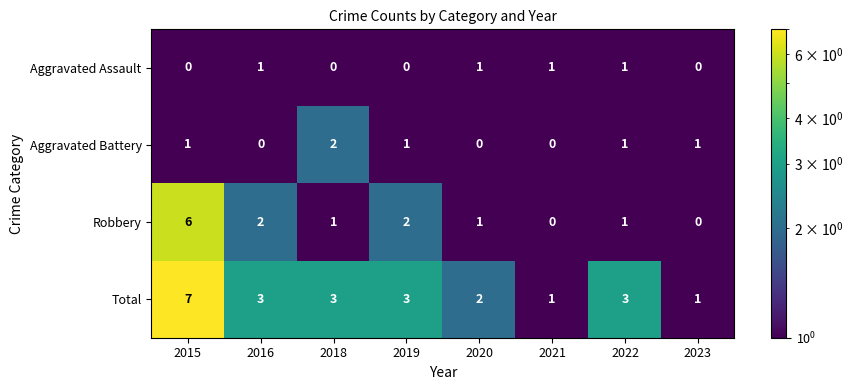

Rank the series by their maximum value, from highest to lowest.

Total, Robbery, Aggravated Battery, Aggravated Assault